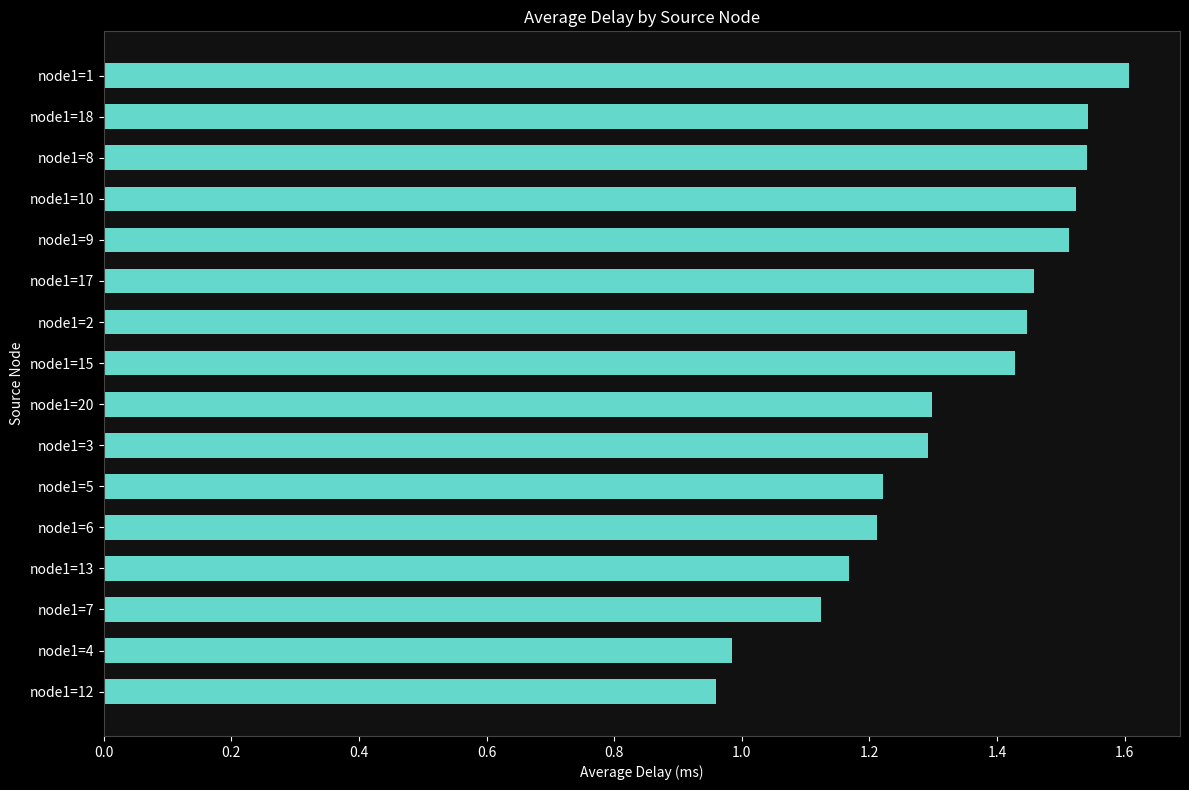

Between node1=7 and node1=12, which is larger?

node1=7